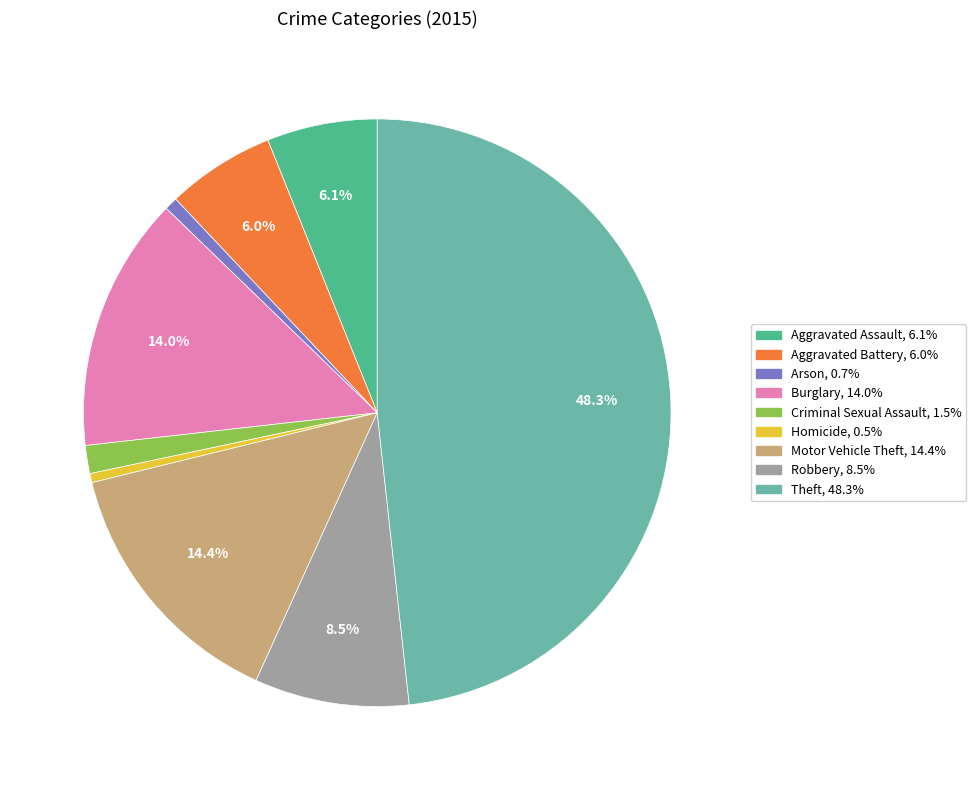

Is it true that Aggravated Battery is 6% of the pie?

True